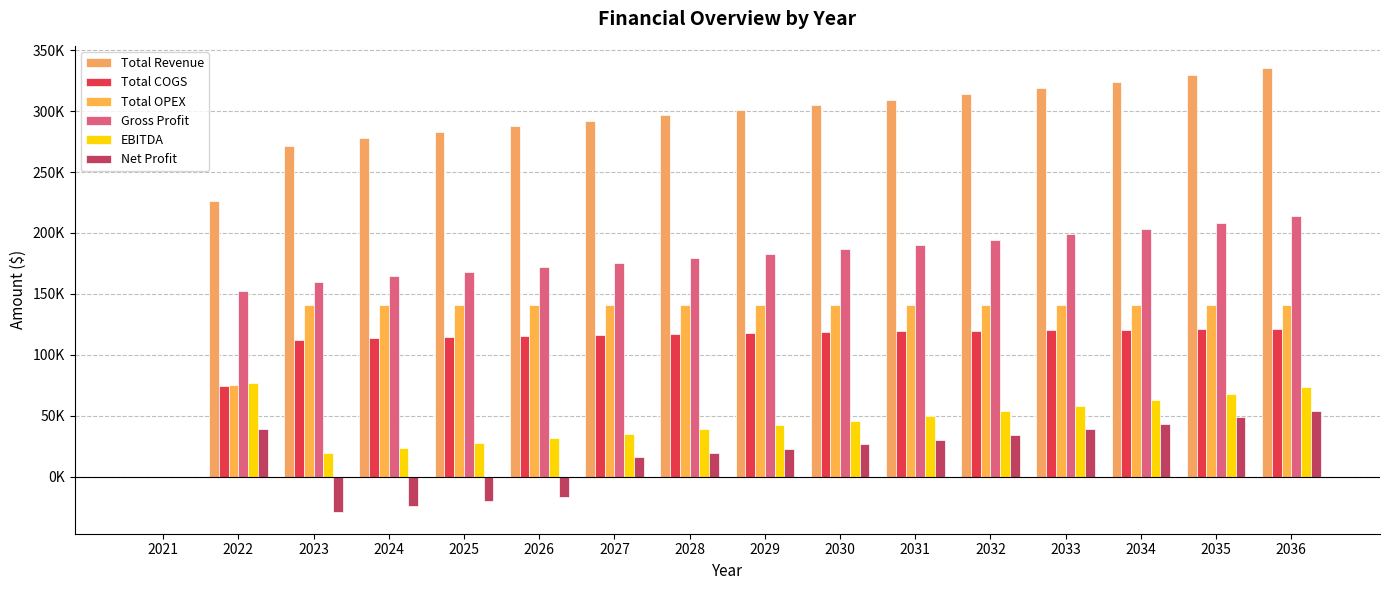

Are the bars horizontal?

No